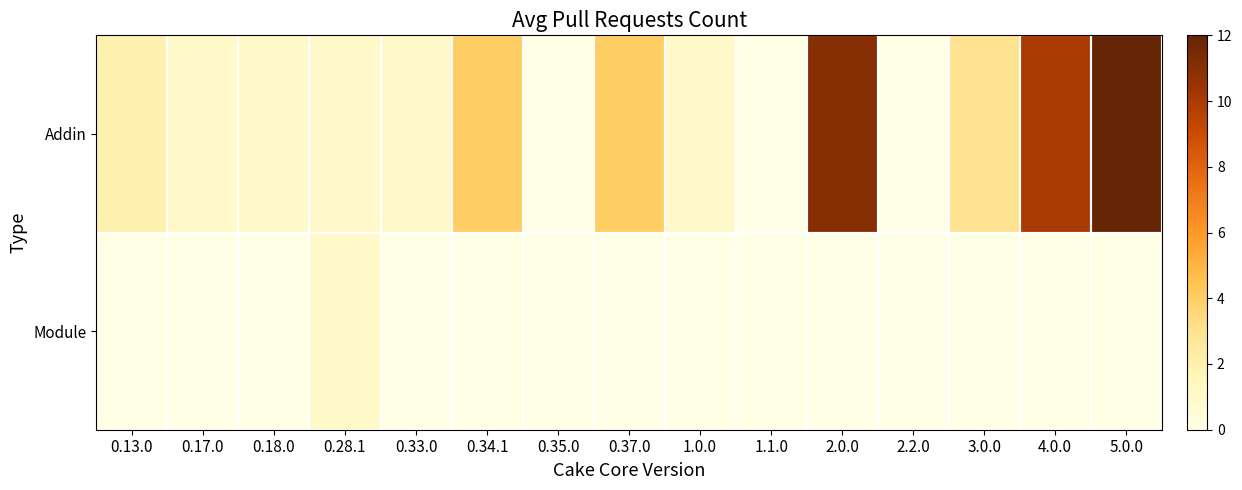

At which category is the sum across all series the highest?

5.0.0